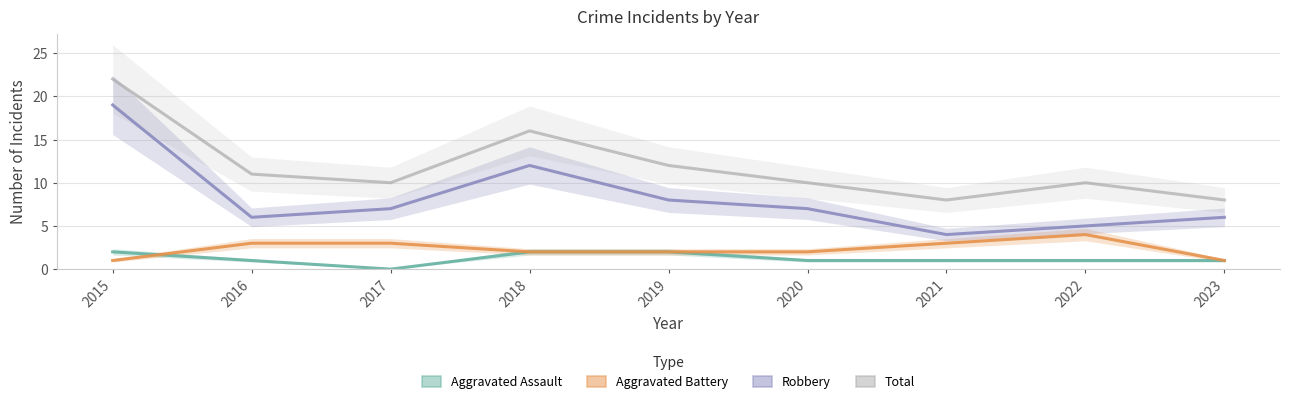

Where is the first local minimum for Robbery?

2016